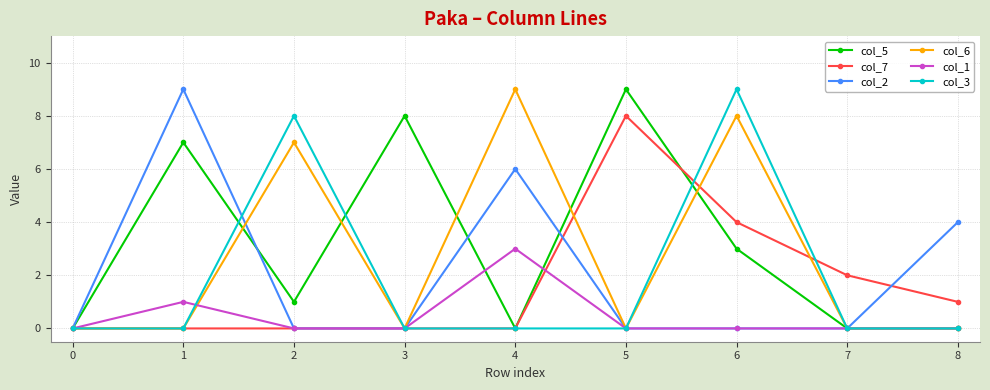

What is the difference between the highest and lowest values at 2?

8